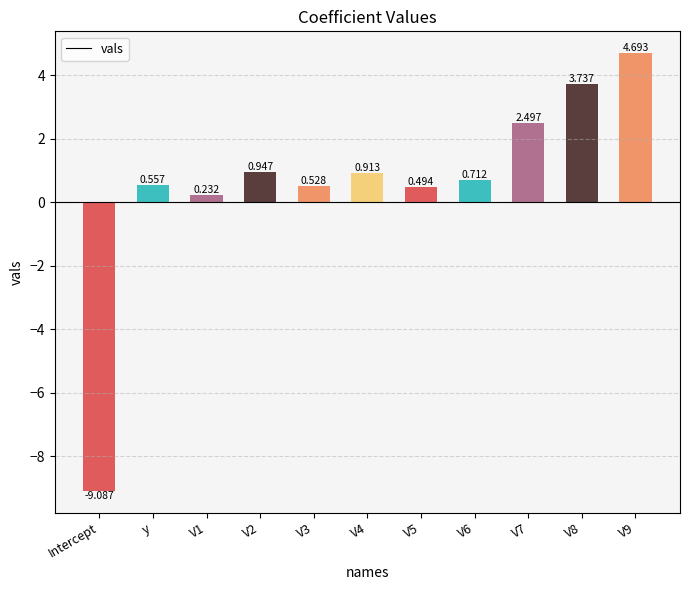

True or false: the data shows -9.1 at Intercept.

True